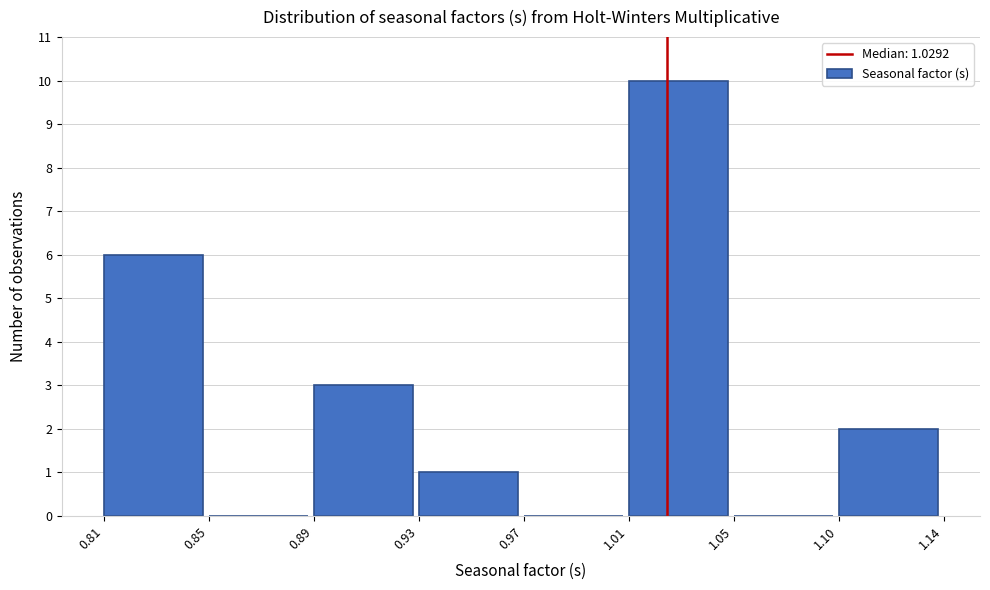

Reading left to right, transcribe all the data shown in this chart.

0.81=6	0.85=0	0.89=3	0.93=1	0.97=0	1.01=10	1.05=0	1.10=2